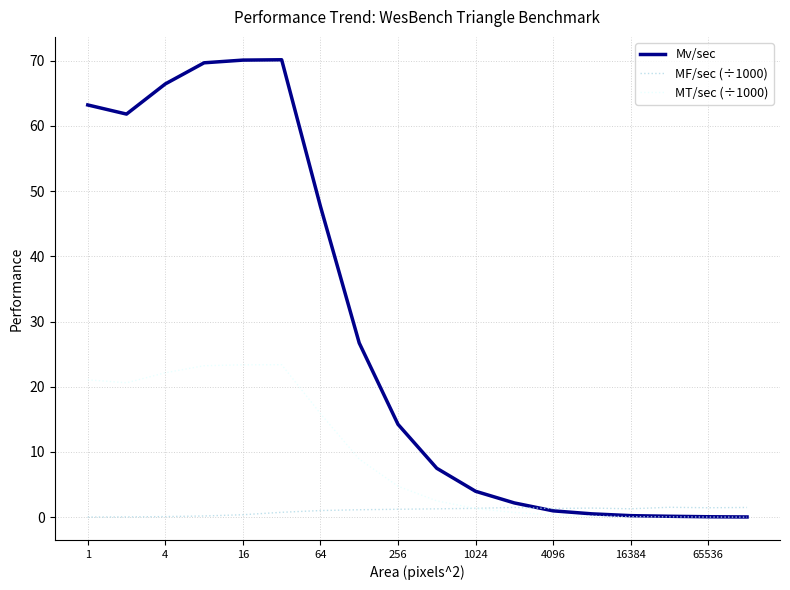

What is the sum of all MF/sec (÷1000) values?

17.4